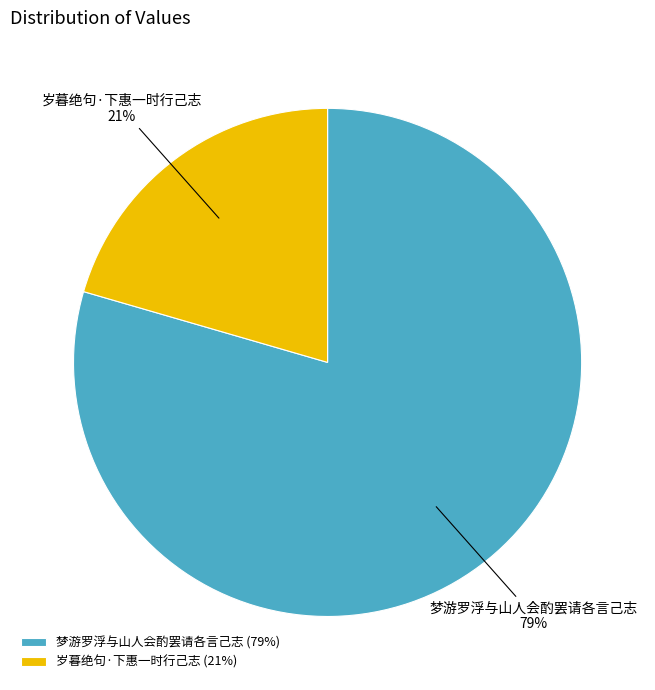

Is it true that 岁暮绝句·下惠一时行己志 is 27% of the pie?

False